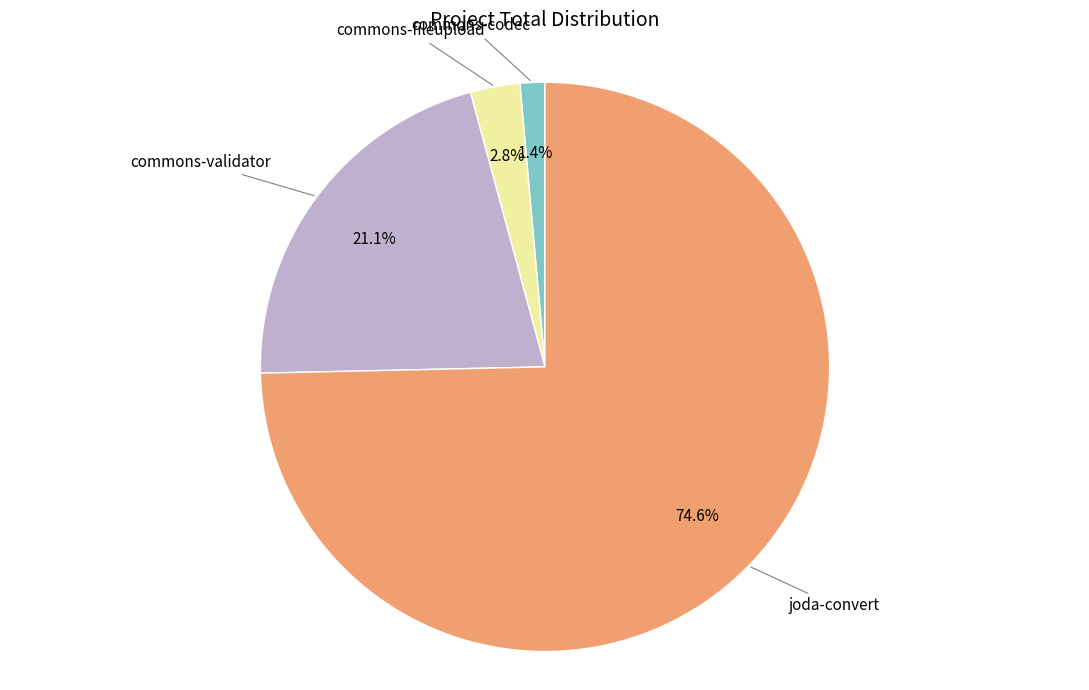

Does any single category account for the majority?

Yes